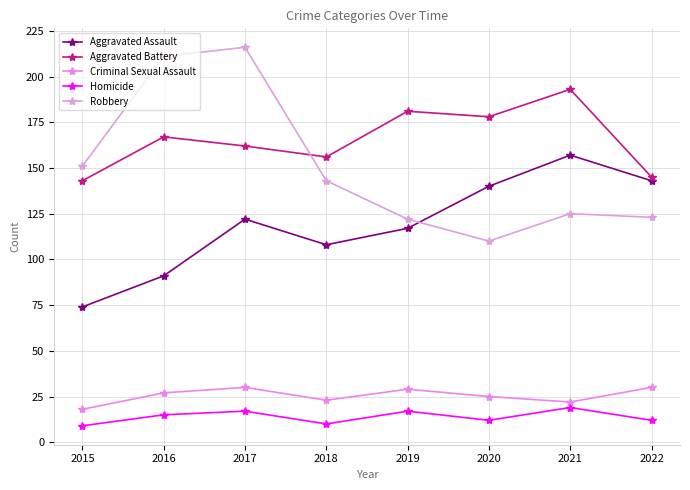

What is the value of the Robbery point at the 6th from the left?

110